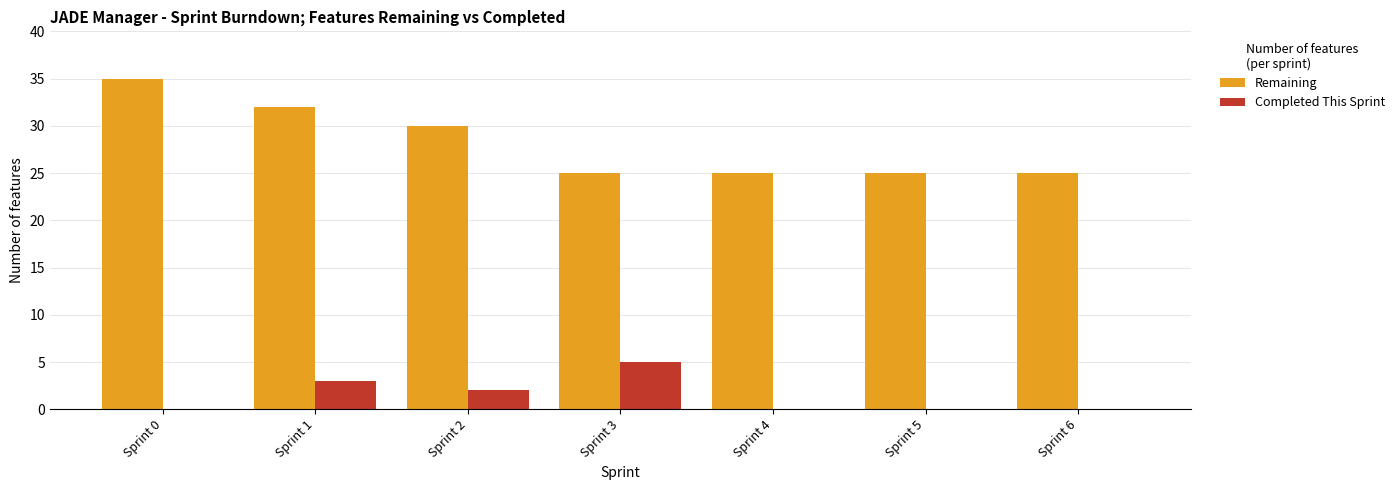

Count the number of data series in this chart.

2